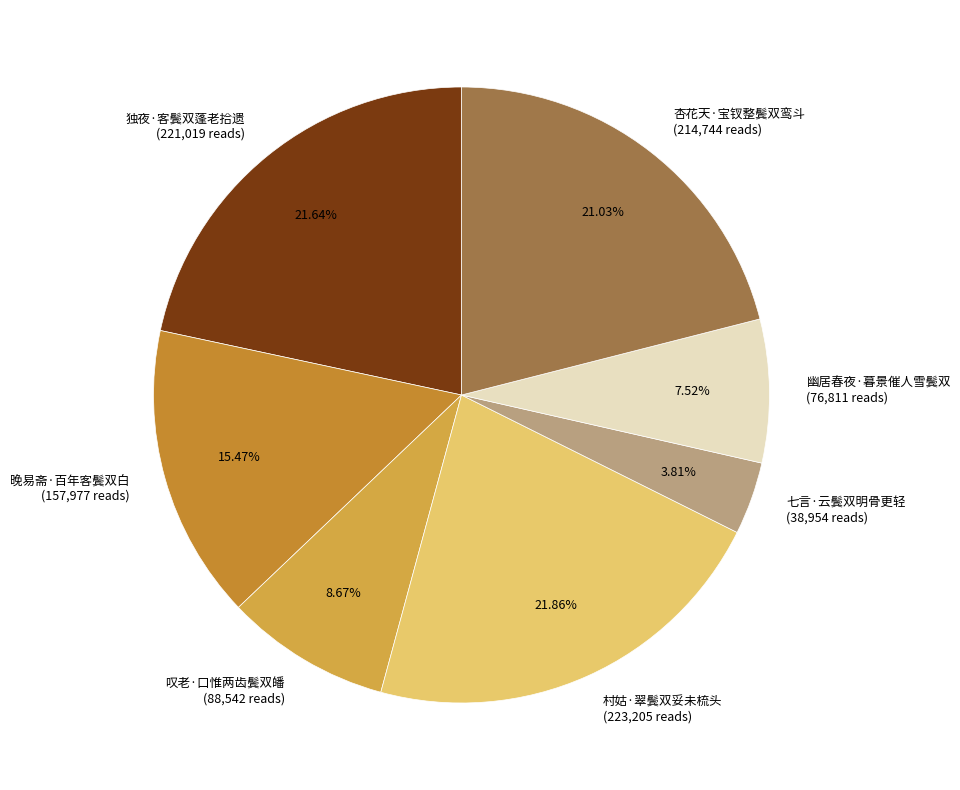

Which has a higher value, 杏花天·宝钗整鬓双鸾斗 (214,744 reads) or 独夜·客鬓双蓬老拾遗 (221,019 reads)?

独夜·客鬓双蓬老拾遗 (221,019 reads)